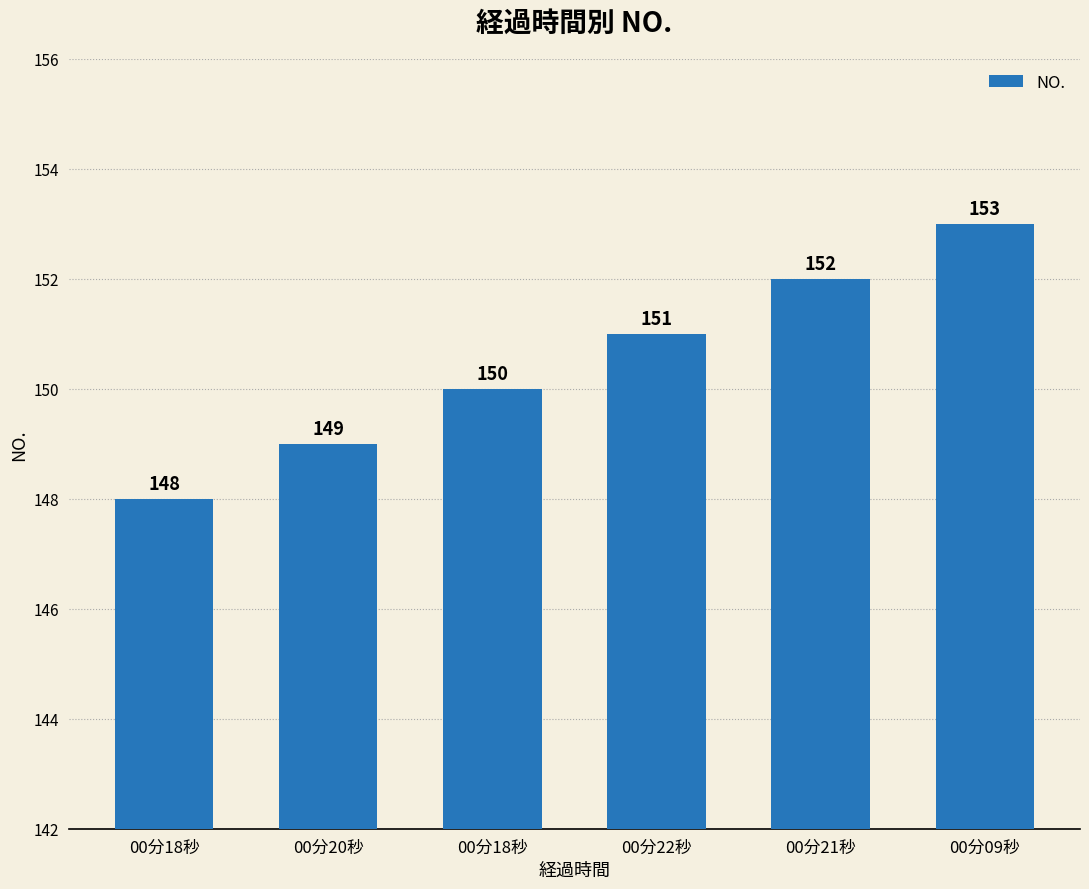

Rank the categories by value from highest to lowest.

00分09秒, 00分21秒, 00分22秒, 00分18秒, 00分20秒, 00分18秒